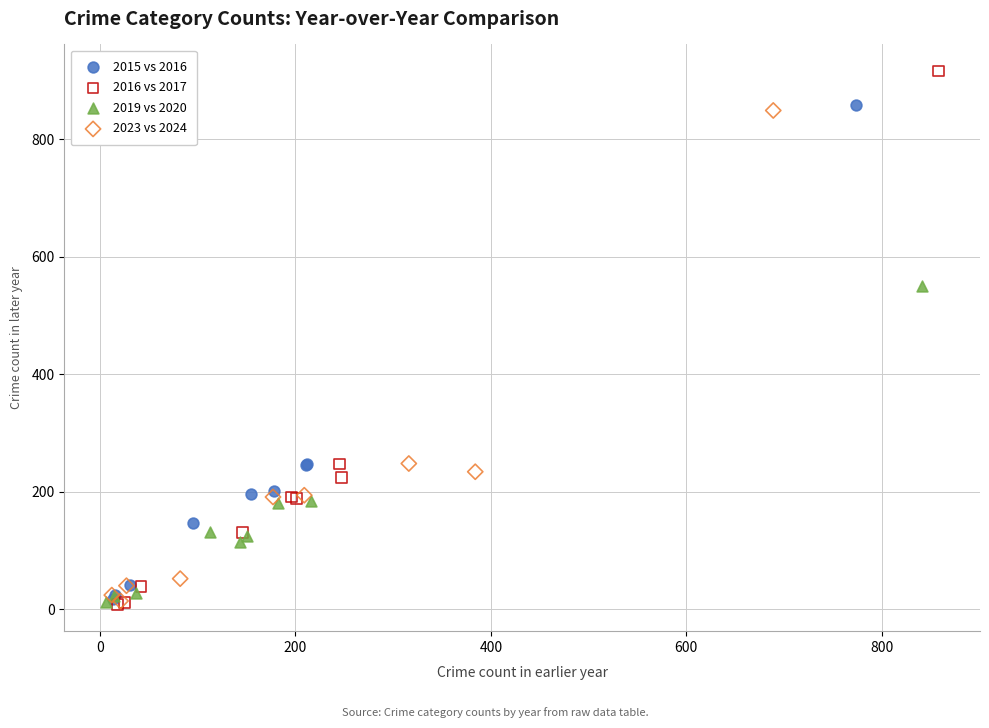

What are all the series names shown in the legend?

2015 vs 2016, 2016 vs 2017, 2019 vs 2020, 2023 vs 2024